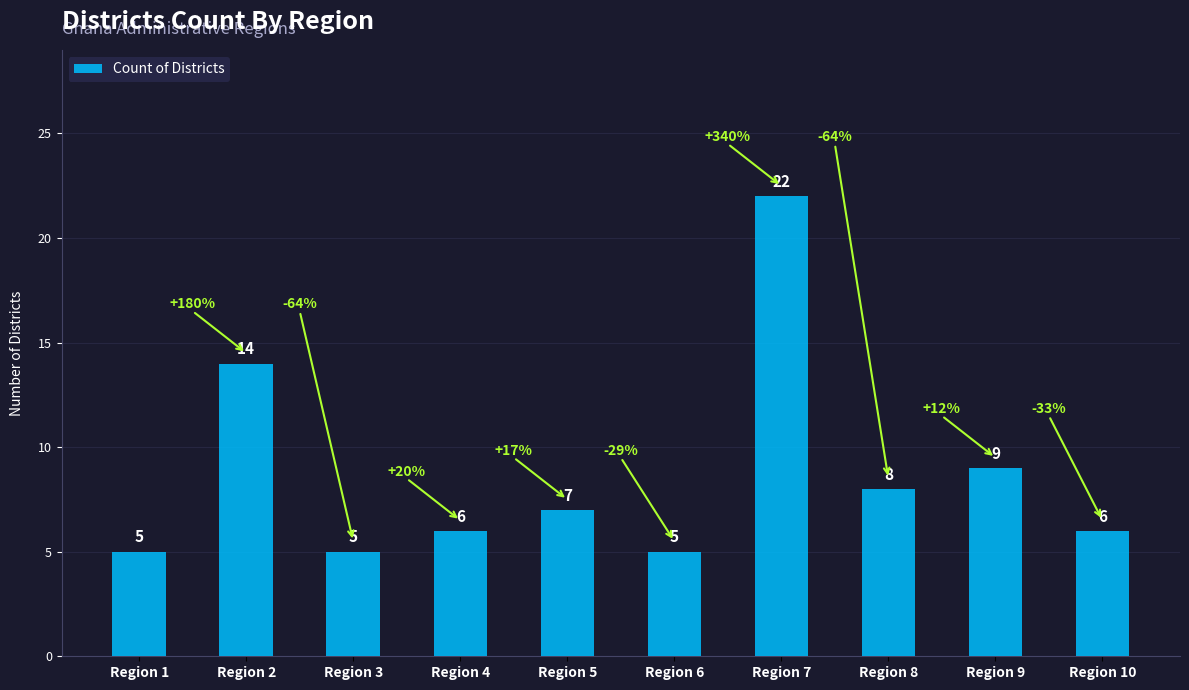

Reading left to right, extract all data points from this chart.

5	14	5	6	7	5	22	8	9	6